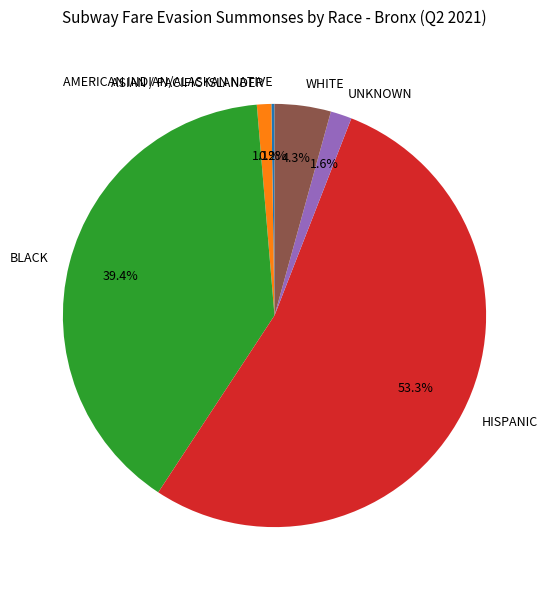

Does any single category account for the majority?

Yes